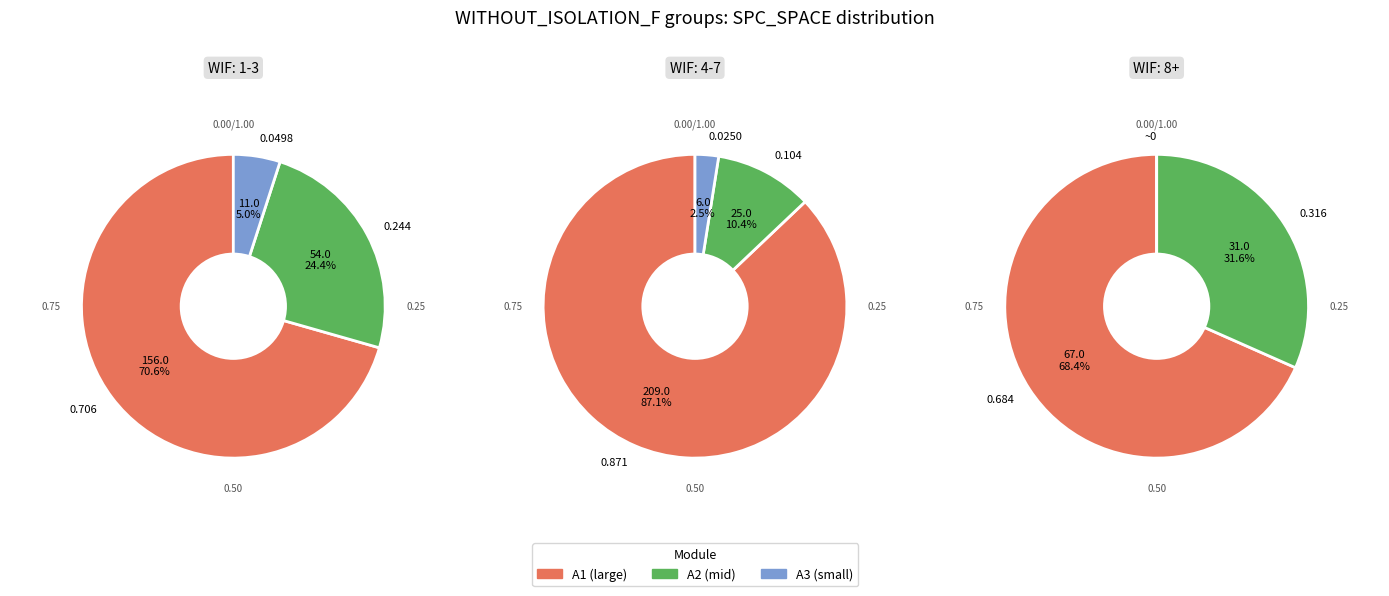

What is the ratio of the value at 3 to the value at 4?

0.6